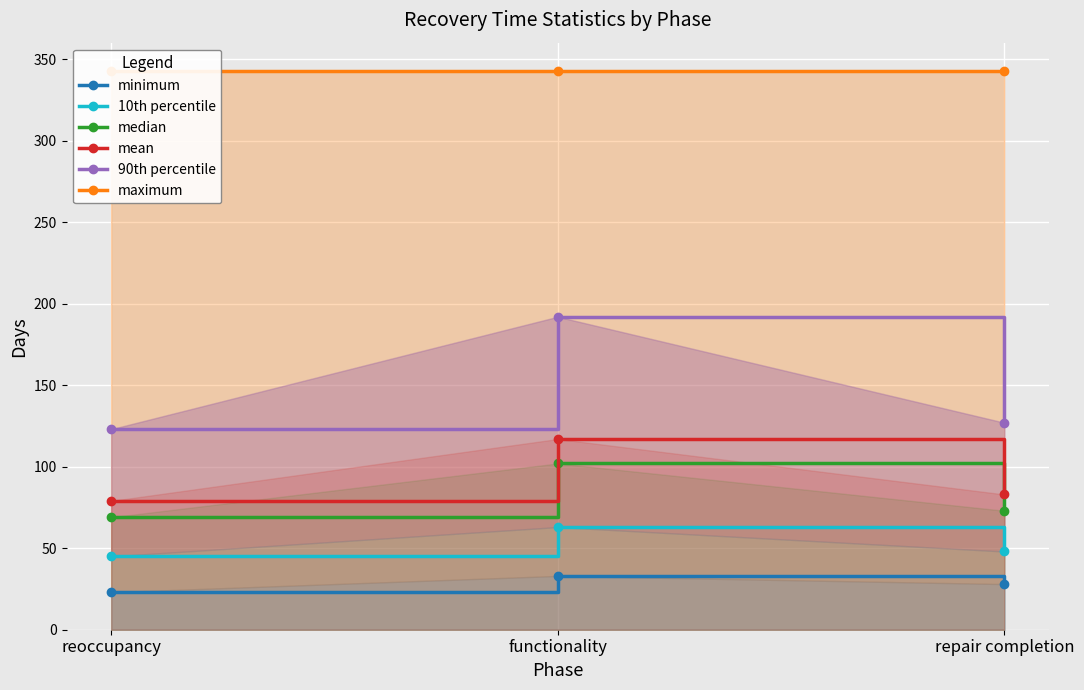

Reading left to right, transcribe all the data shown in this chart.

minimum: 23	33	28
10th percentile: 45	63	48
median: 69	102	73
mean: 79	117	83
90th percentile: 123	192	127
maximum: 343	343	343